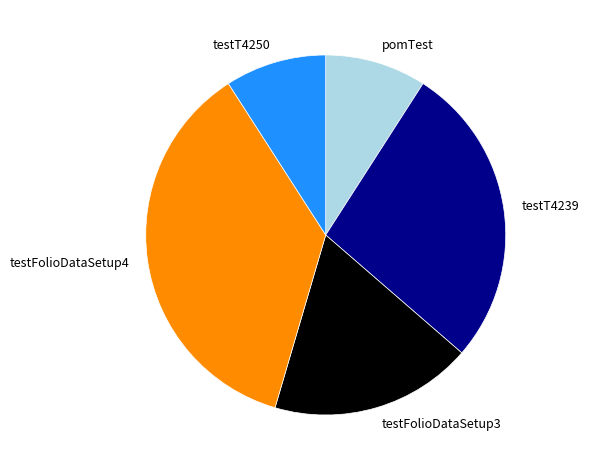

Count the number of slices in the pie.

5